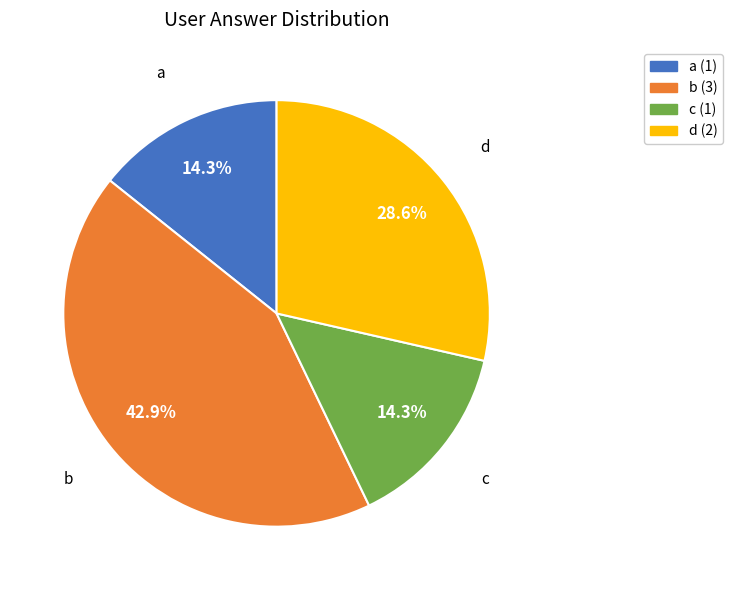

Does any single category account for the majority?

No